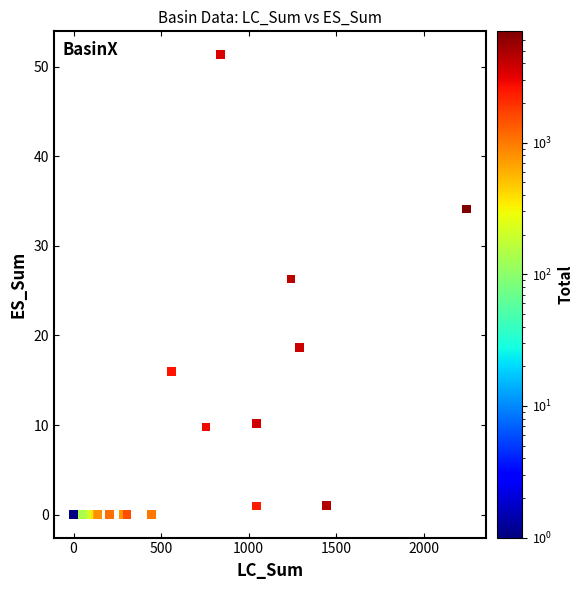

What Y value in the scatter plot is closest to 25?

26.3